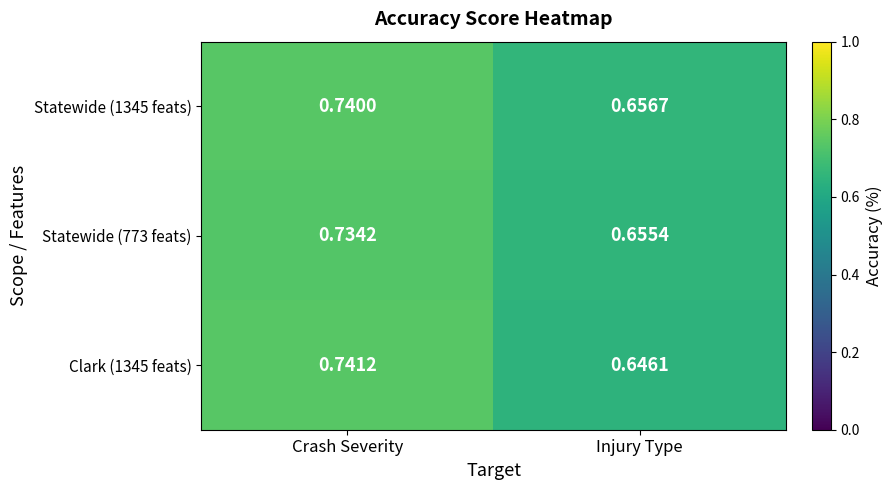

Where is Statewide (1345 feats) nearest to the value 0?

Injury Type